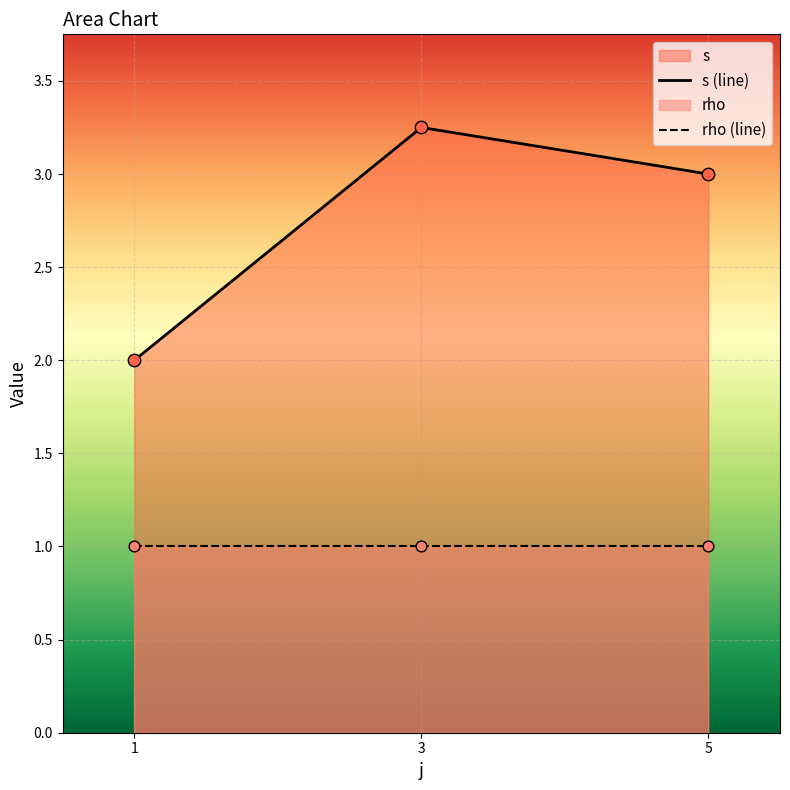

Which series has the largest Y range (max minus min)?

s (line)